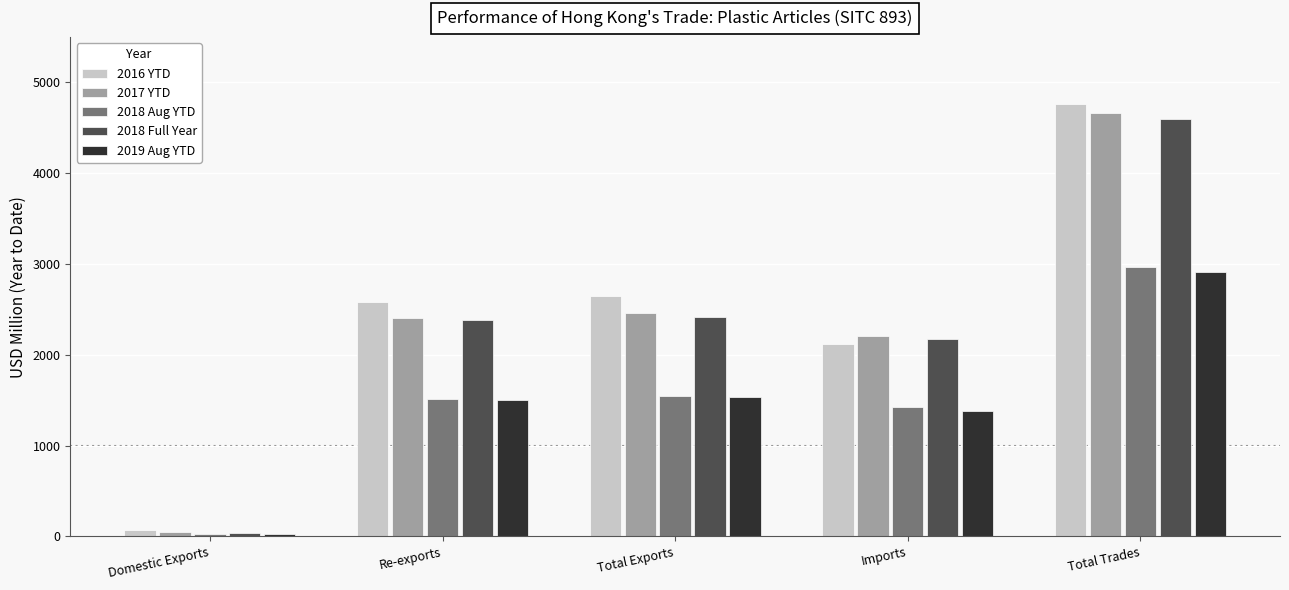

The value of 2016 YTD at Imports is 2116.4. True or false?

True